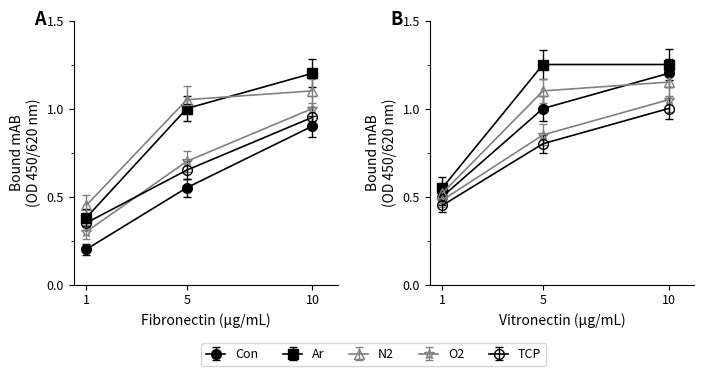

What is the difference between the N2 values at 5 and 10?

0.1